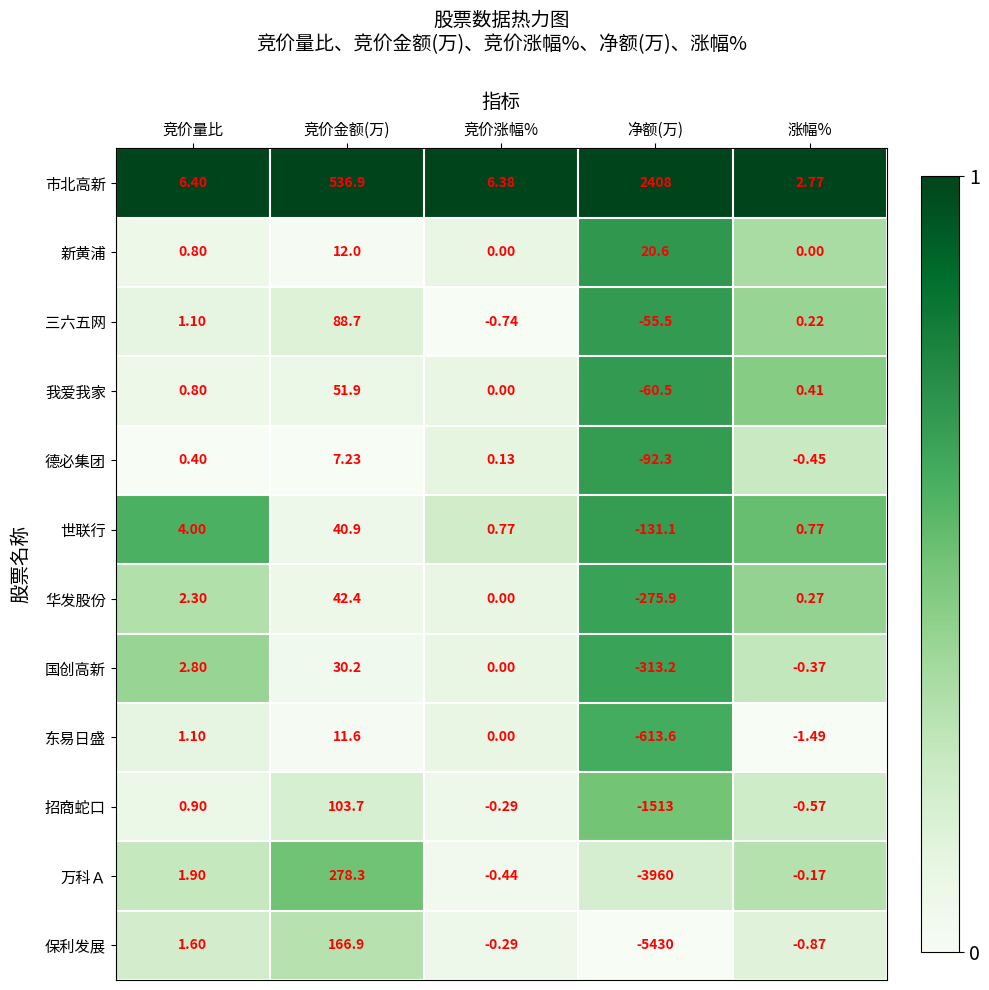

Which series has the largest range (max minus min)?

保利发展